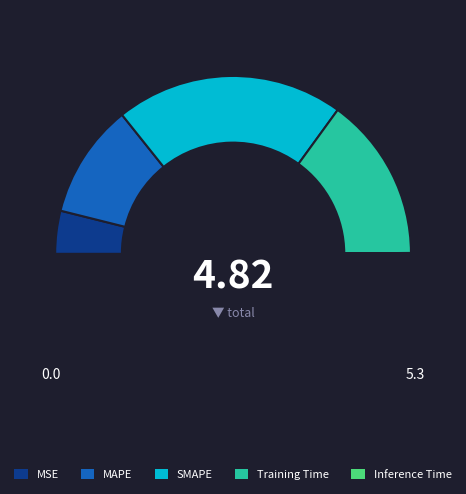

Does MSE represent more than half of the total?

No